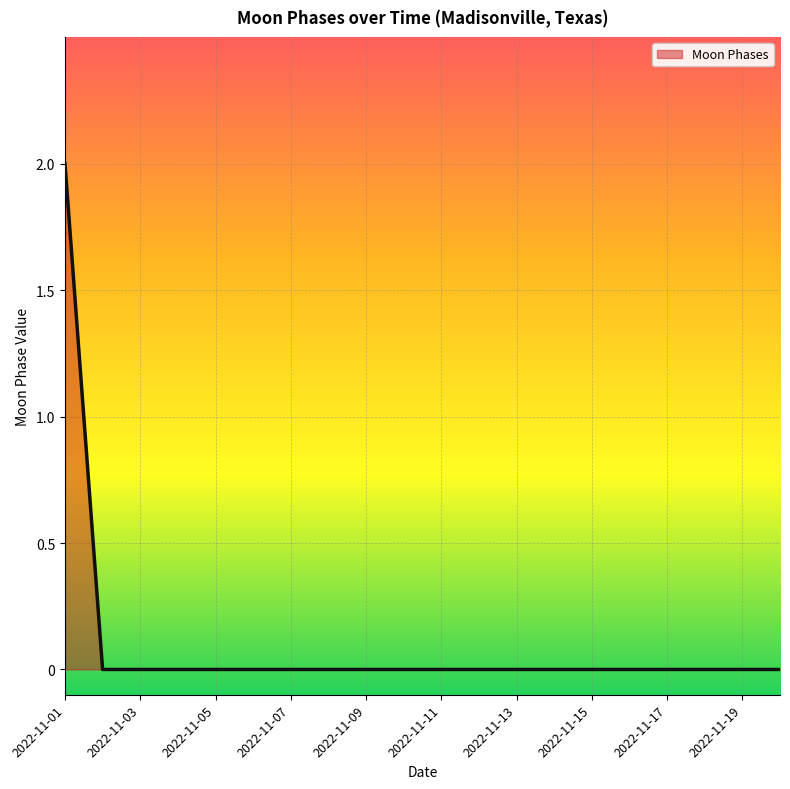

Count the number of categories in the chart.

20